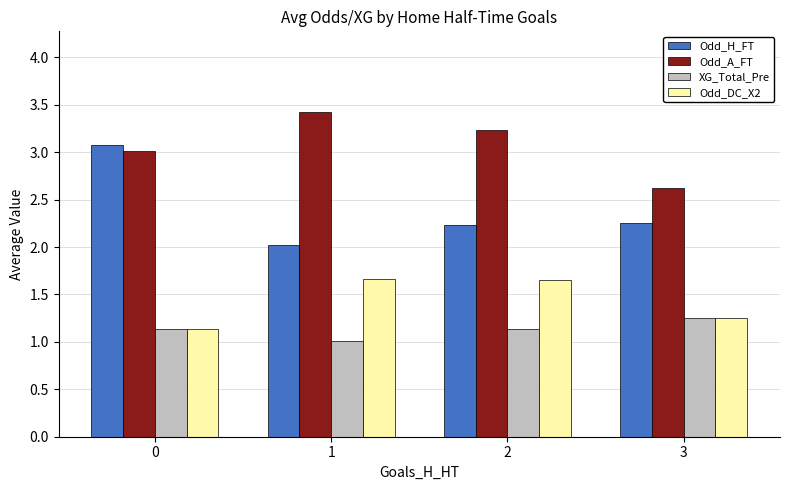

What is the spread (max minus min) of values at 3?

1.4